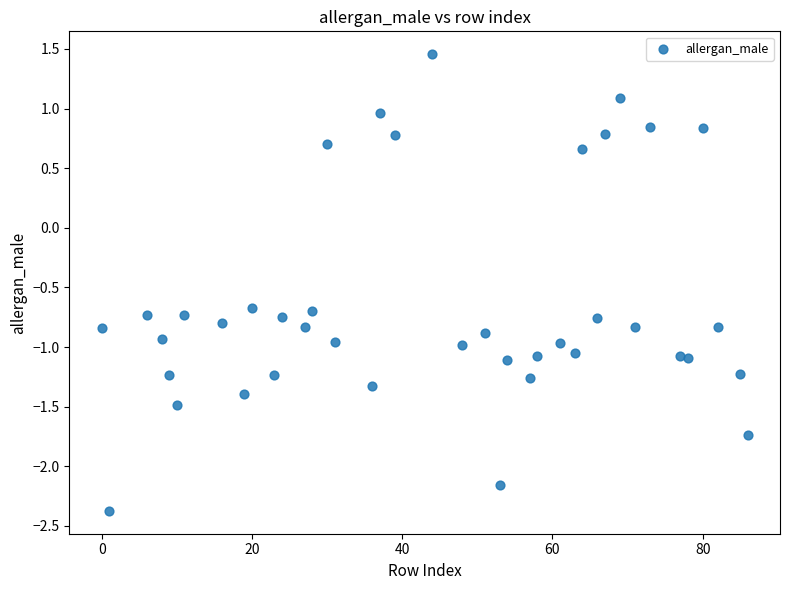

What is the range of Y values (max minus min)?

3.8